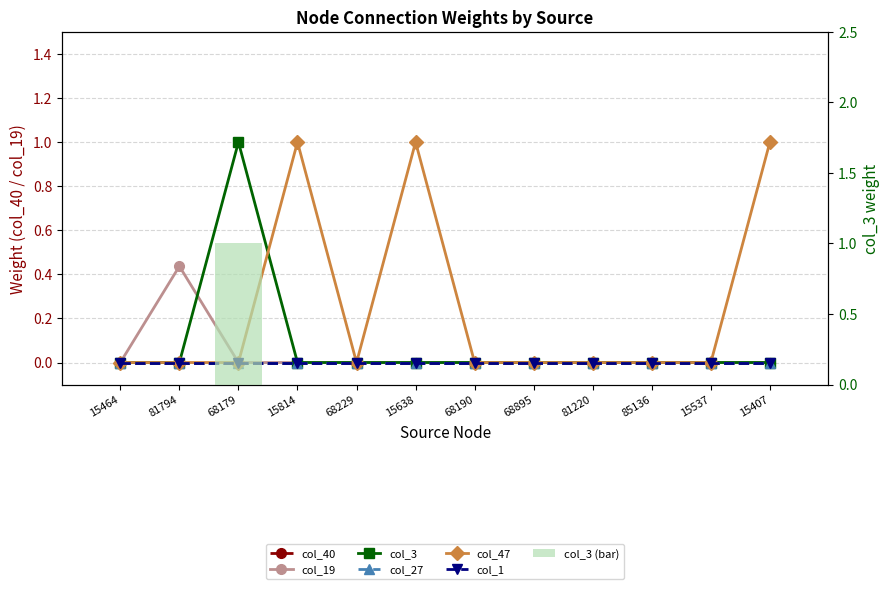

What is the sum of all col_19 values?

0.4